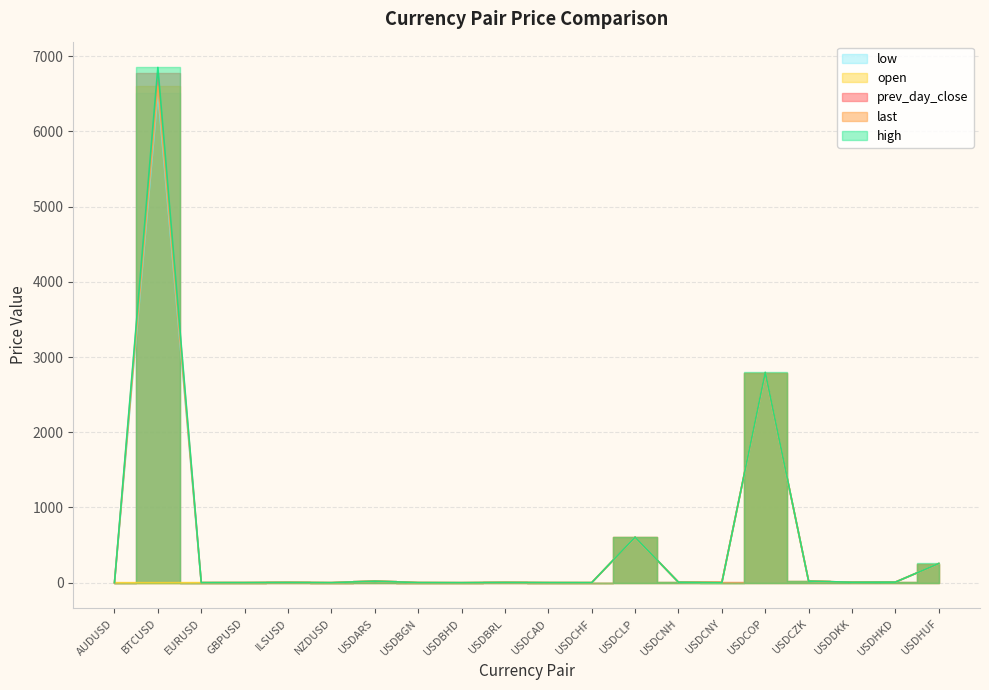

How many interior local peaks does the prev_day_close series have?

6